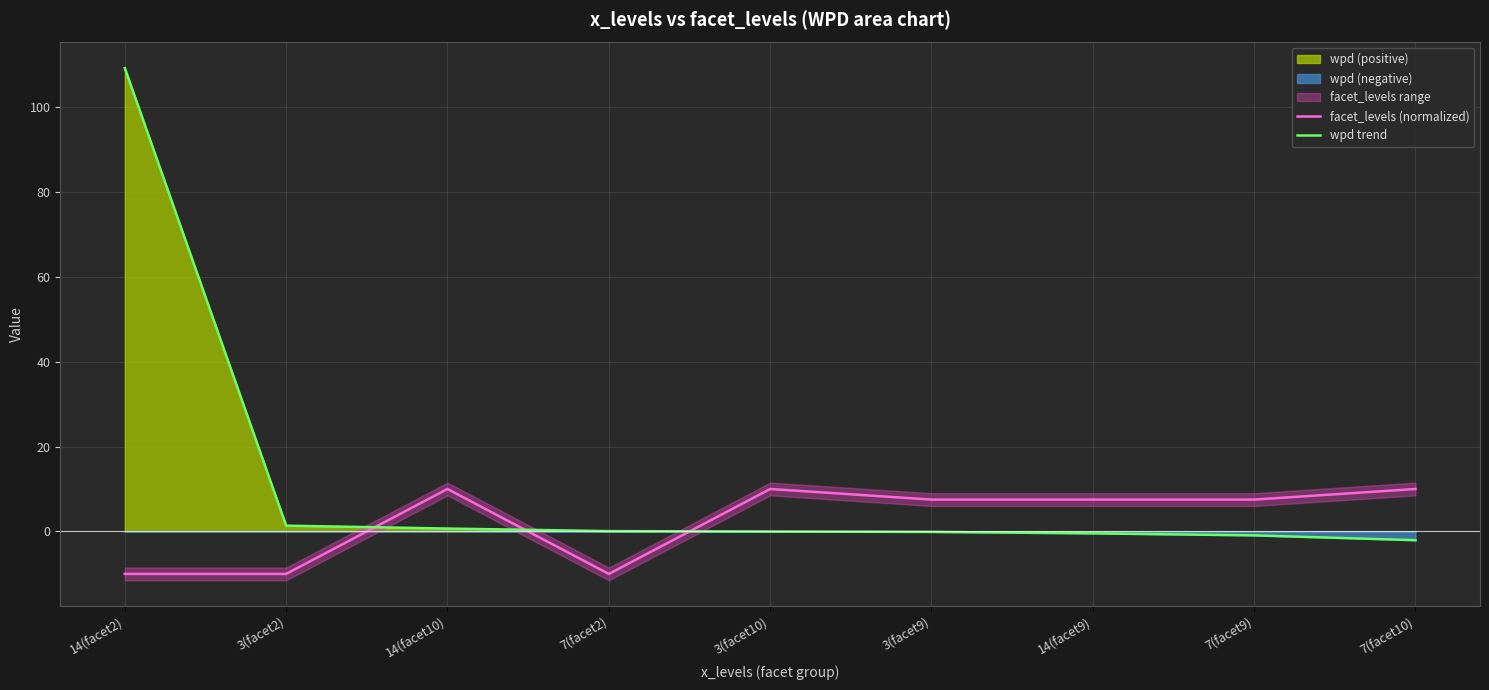

At which label does facet_levels (normalized) reach its minimum?

14(facet2)